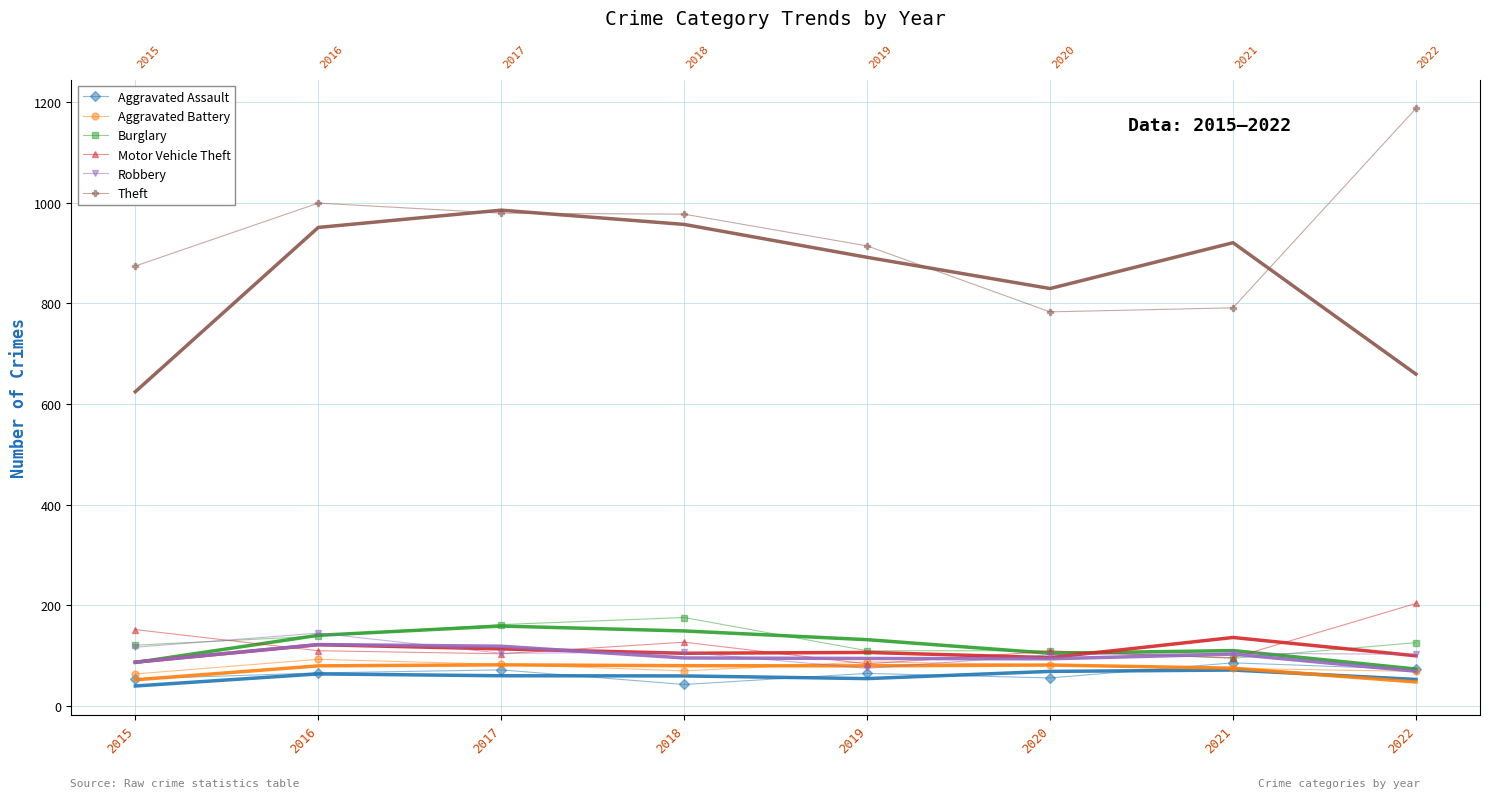

True or false: Motor Vehicle Theft and Aggravated Assault intersect in this chart.

False